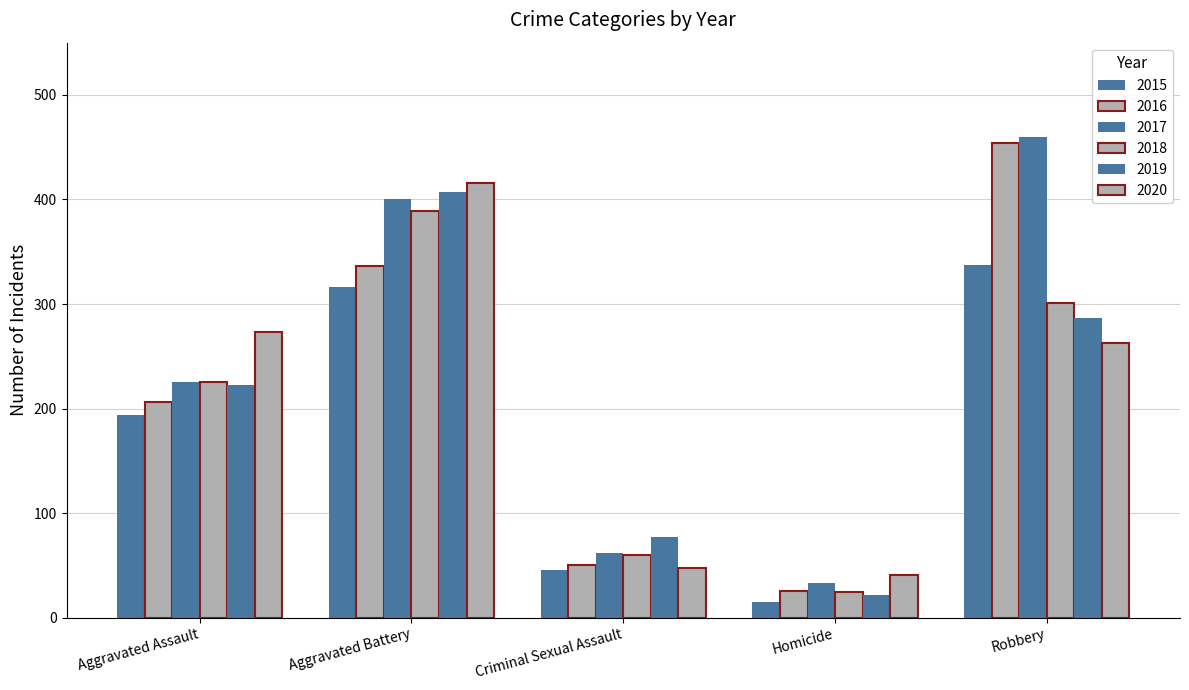

What is the difference between the maximum and minimum values in the 2020 series?

375